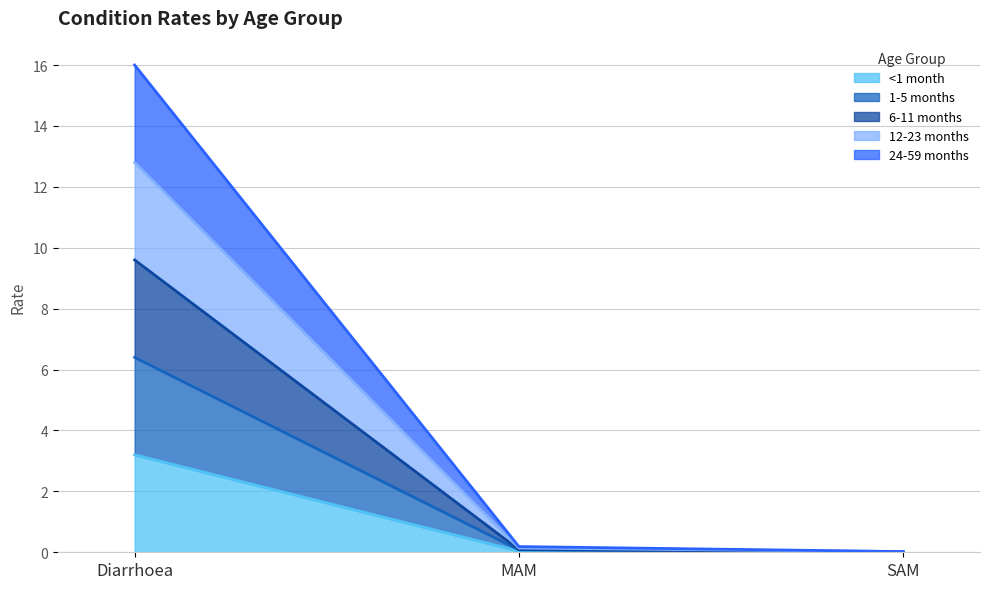

Rank the categories by 12-23 months value from lowest to highest.

SAM, MAM, Diarrhoea